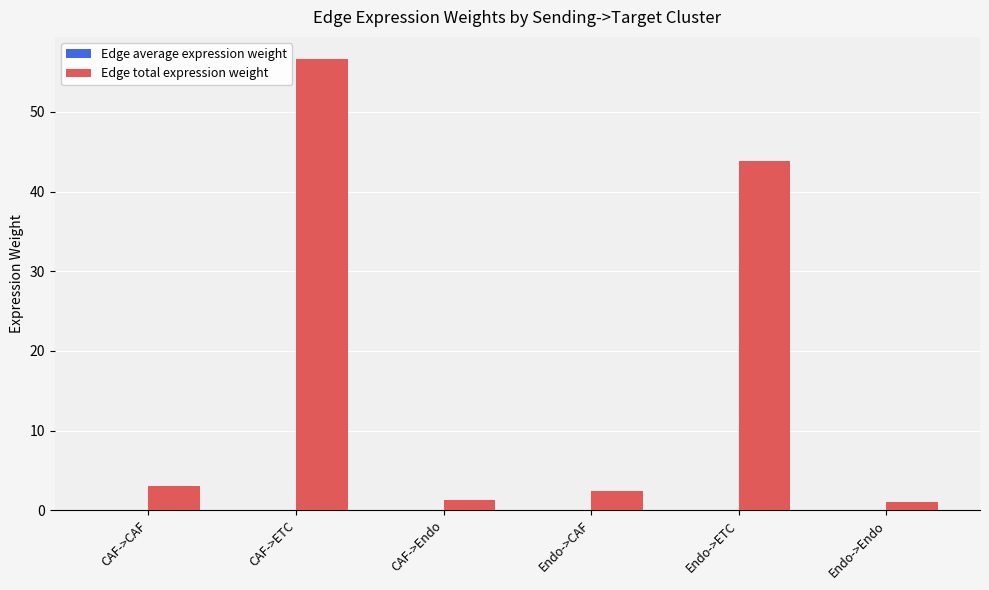

At which category is the sum across all series the highest?

CAF->ETC